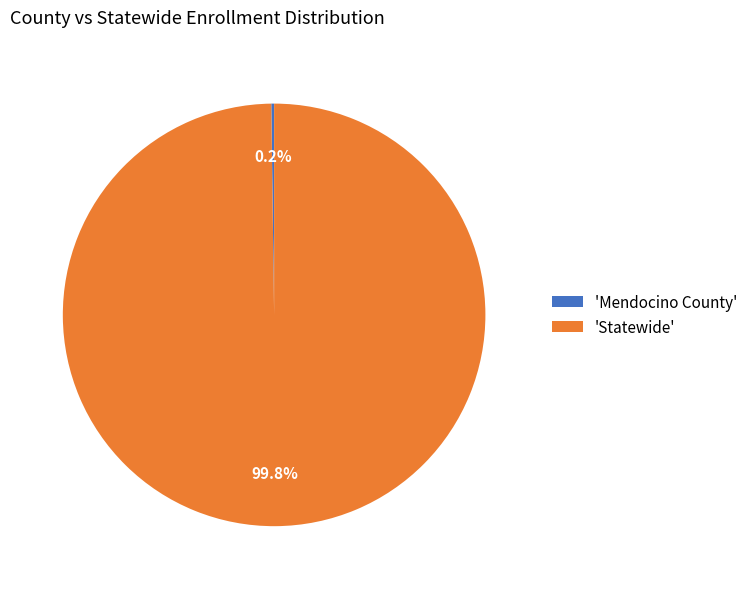

Which slice represents more than half of the pie?

'Statewide'